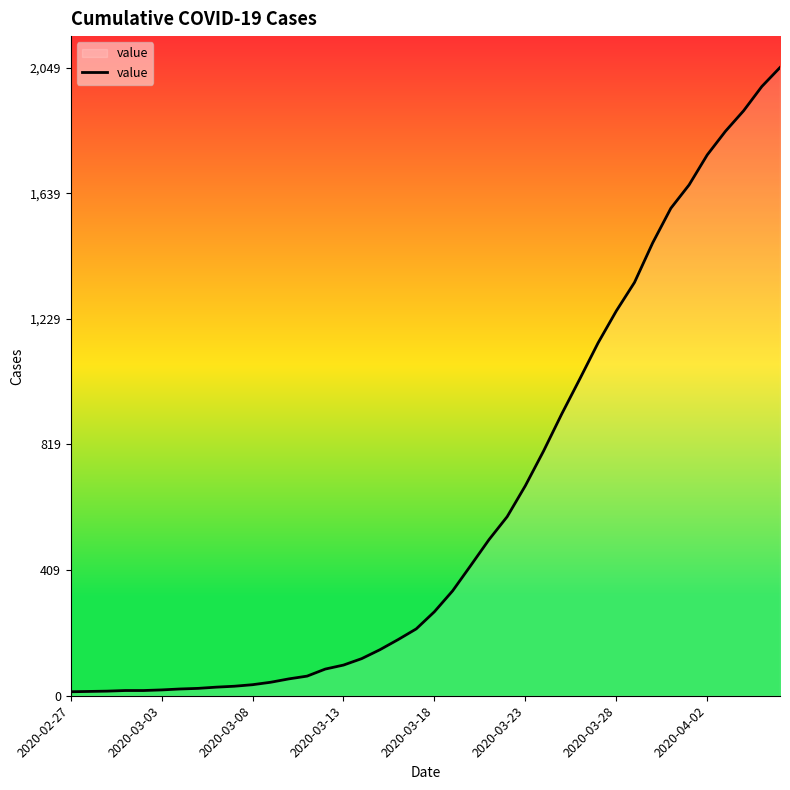

What is the difference between the maximum and minimum values?

2036